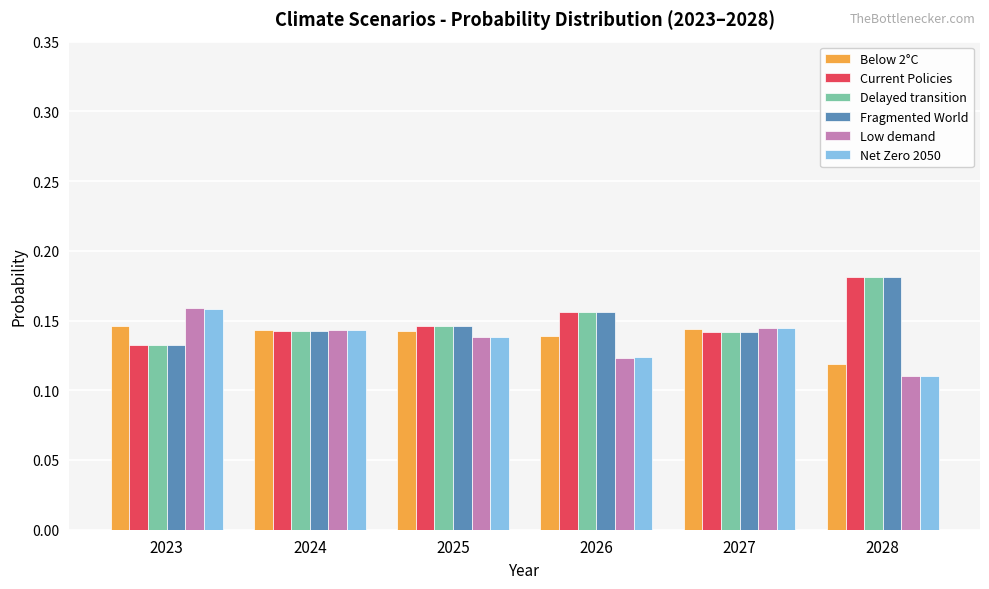

What are all the series names shown in the legend?

Below 2°C, Current Policies, Delayed transition, Fragmented World, Low demand, Net Zero 2050